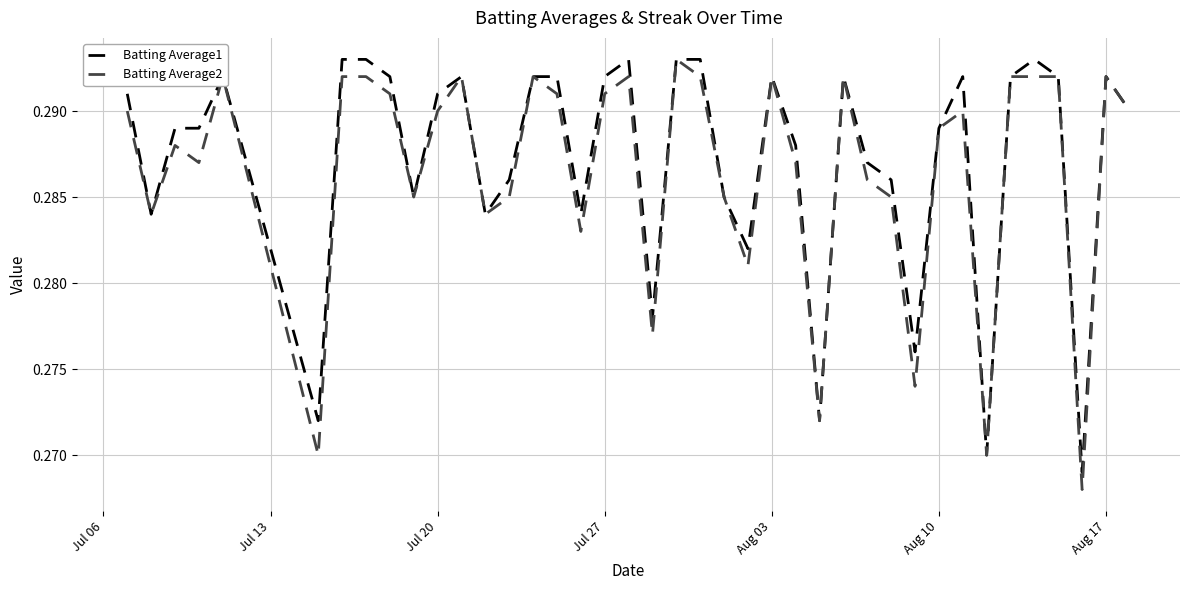

True or false: Batting Average2 has more than 1 interior local peaks.

True